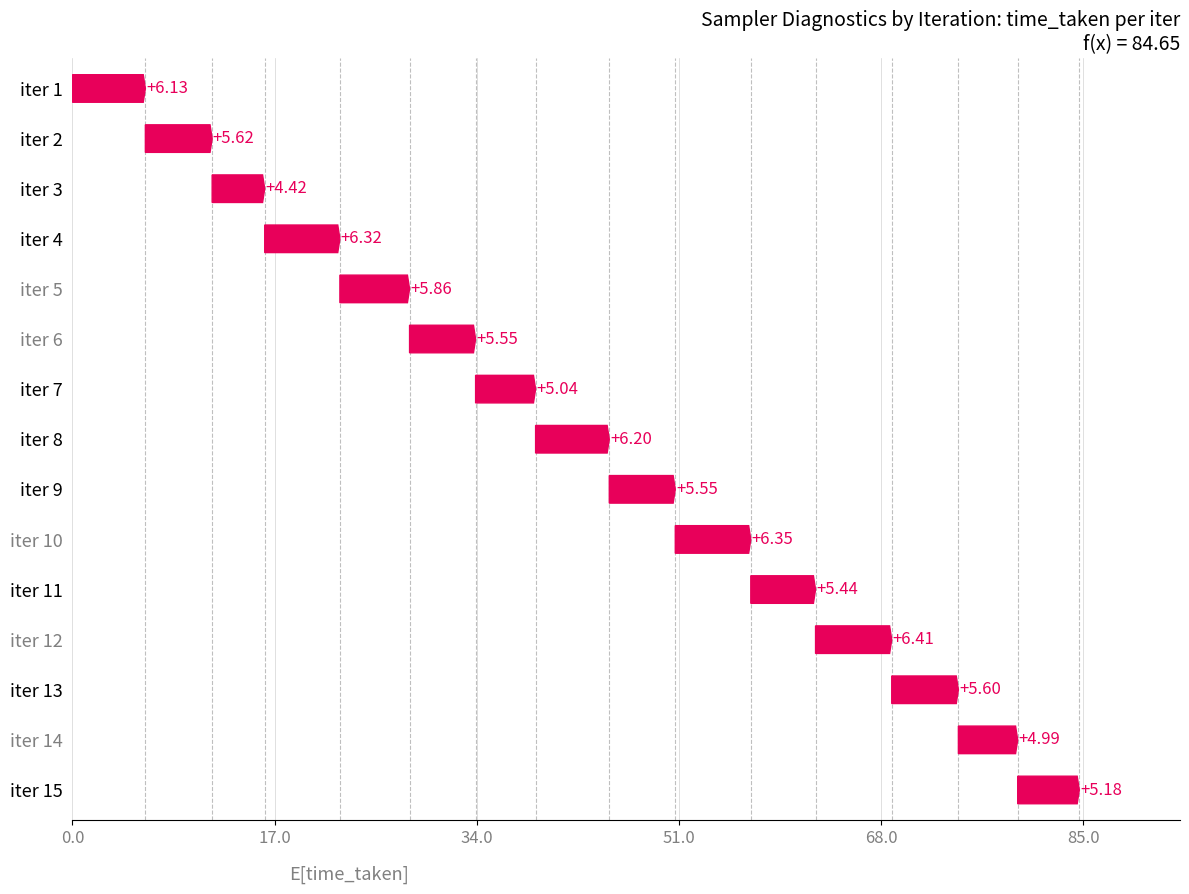

Which category has the highest value across all series?

iter 12